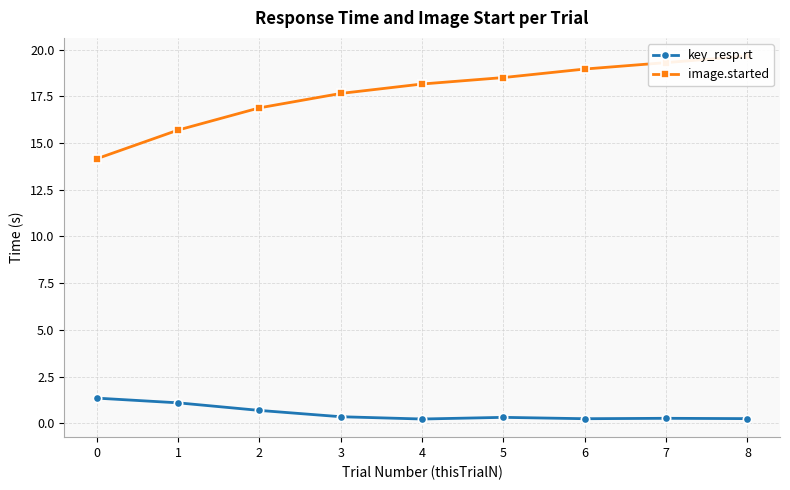

The value of key_resp.rt at 1 is 1.1. True or false?

True